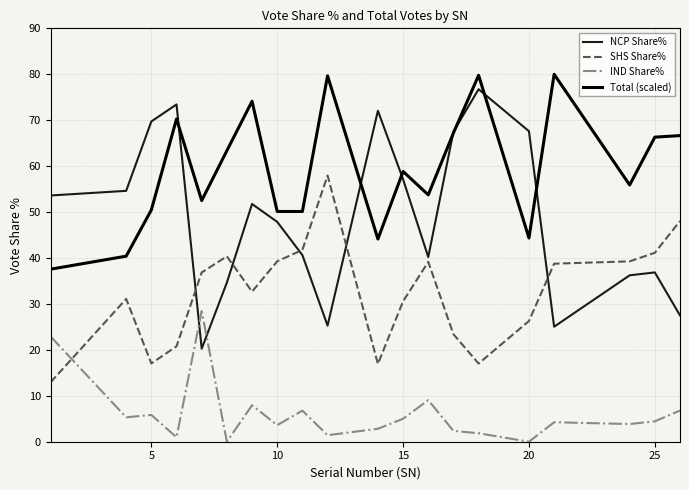

True or false: SHS Share% and Total (scaled) intersect in this chart.

False